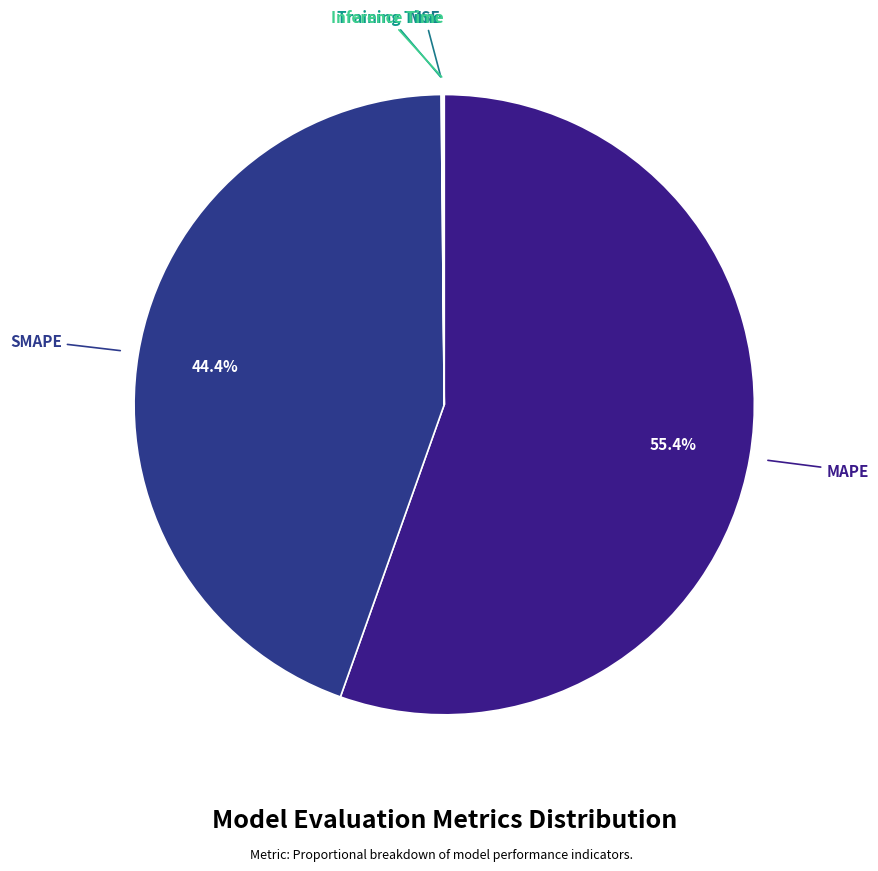

Which slice is the smallest?

MSE